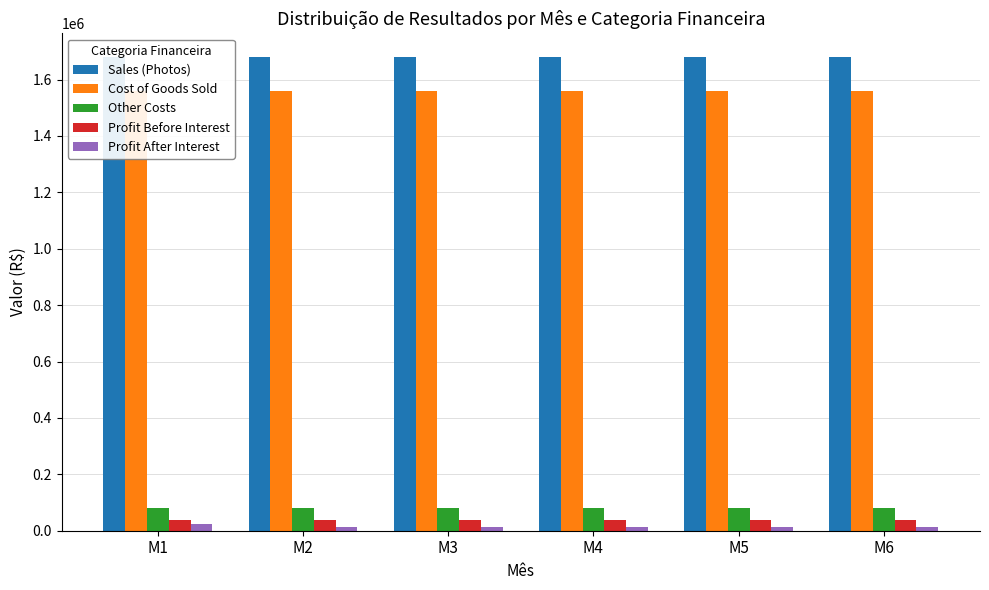

Reading right to left, transcribe all the data shown in this chart.

Sales (Photos): 1680000.0	1680000.0	1680000.0	1680000.0	1680000.0	1680000.0
Cost of Goods Sold: 1560000.0	1560000.0	1560000.0	1560000.0	1560000.0	1560000.0
Other Costs: 82000.0	82000.0	82000.0	82000.0	82000.0	82000.0
Profit Before Interest: 38000.0	38000.0	38000.0	38000.0	38000.0	38000.0
Profit After Interest: 13504.2	13504.2	13504.2	13504.2	13504.2	25604.2